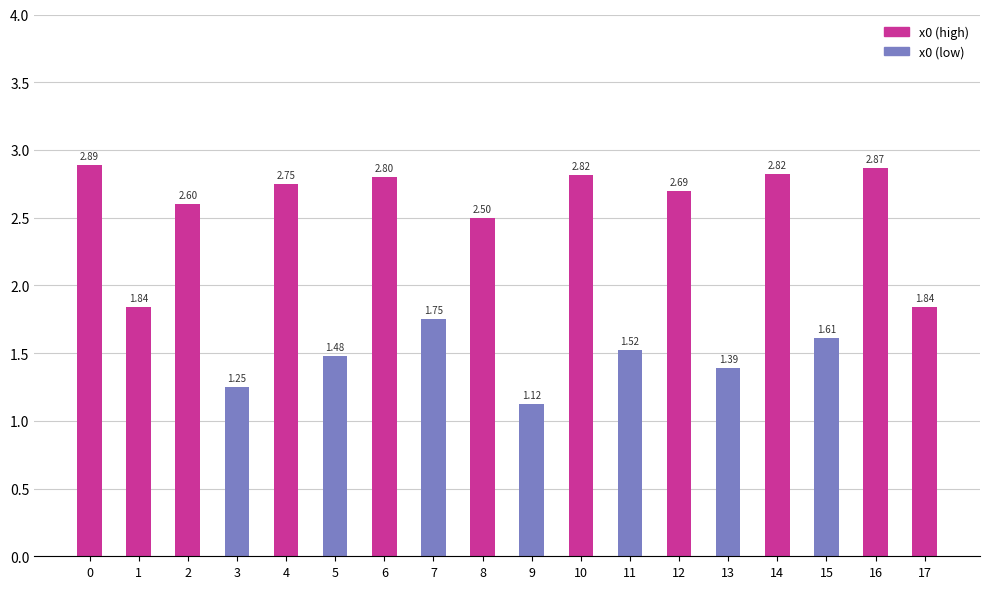

What is the average value?

2.1